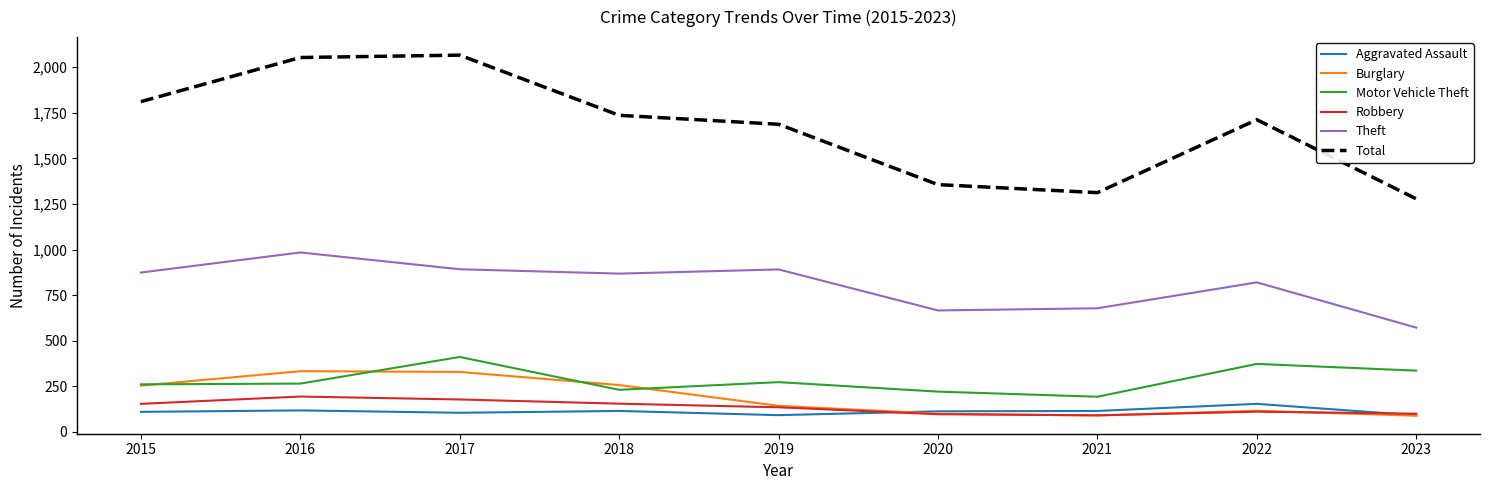

True or false: Aggravated Assault and Theft cross at least once.

False